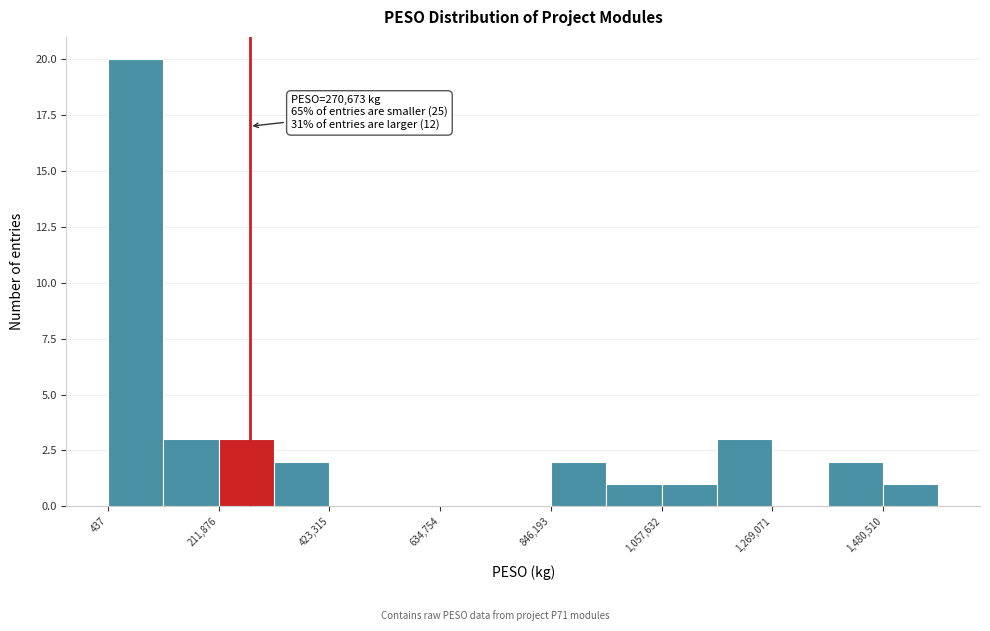

Around what value on the x-axis is the tallest bar? Give the approximate position of its centre, as read against the axis.

50000